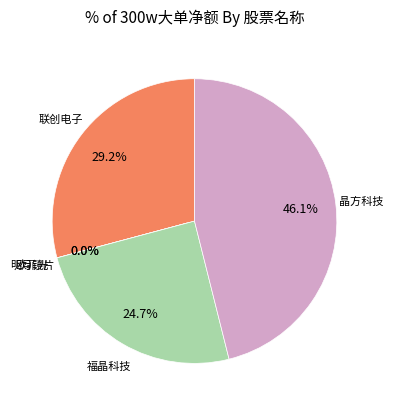

To the nearest percent, what is the difference between the largest and smallest slice percentages?

46%